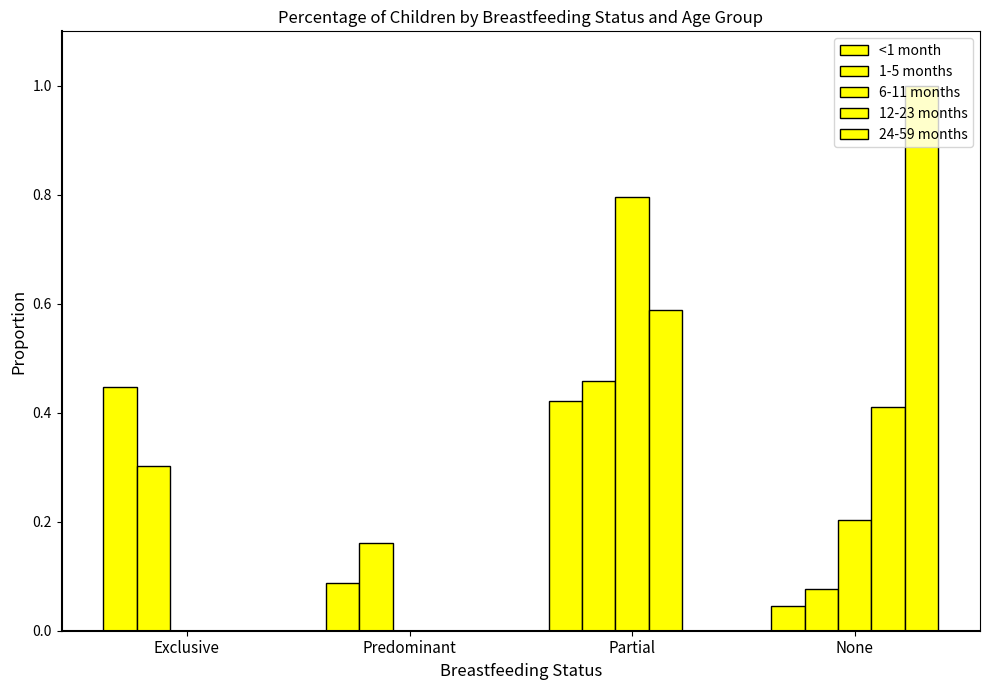

What is the value of the 1-5 months bar at the 4th from the left?

0.1